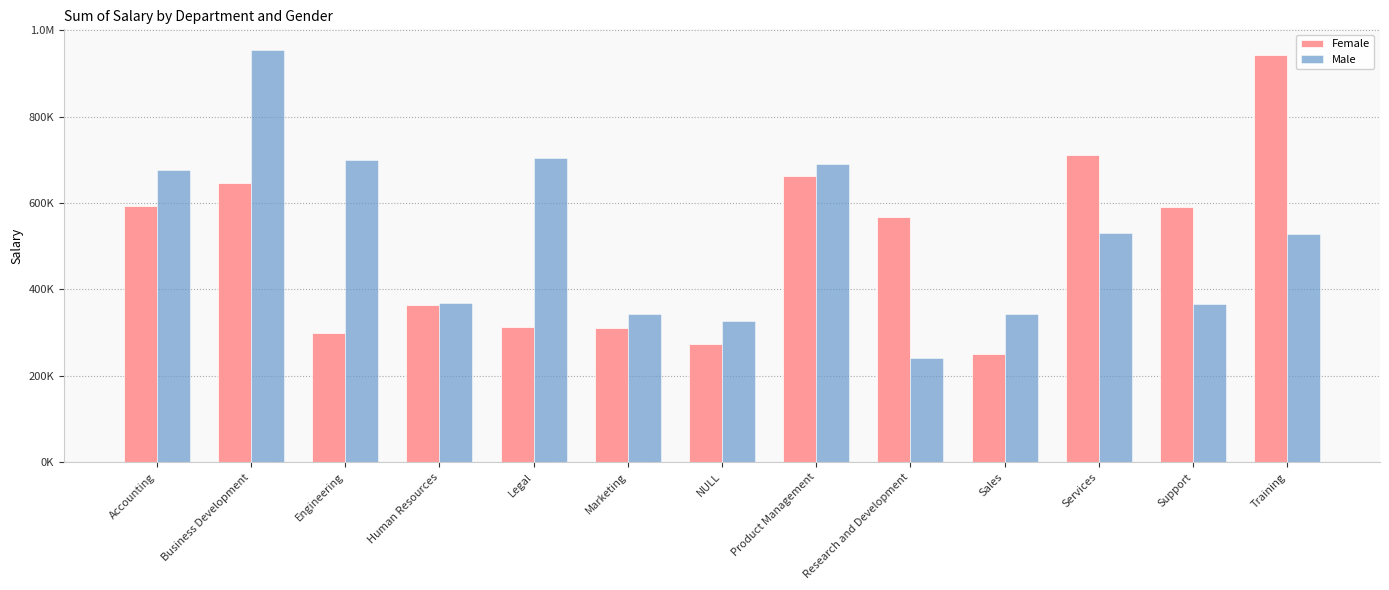

At Business Development, list the series in order from largest to smallest.

Male, Female